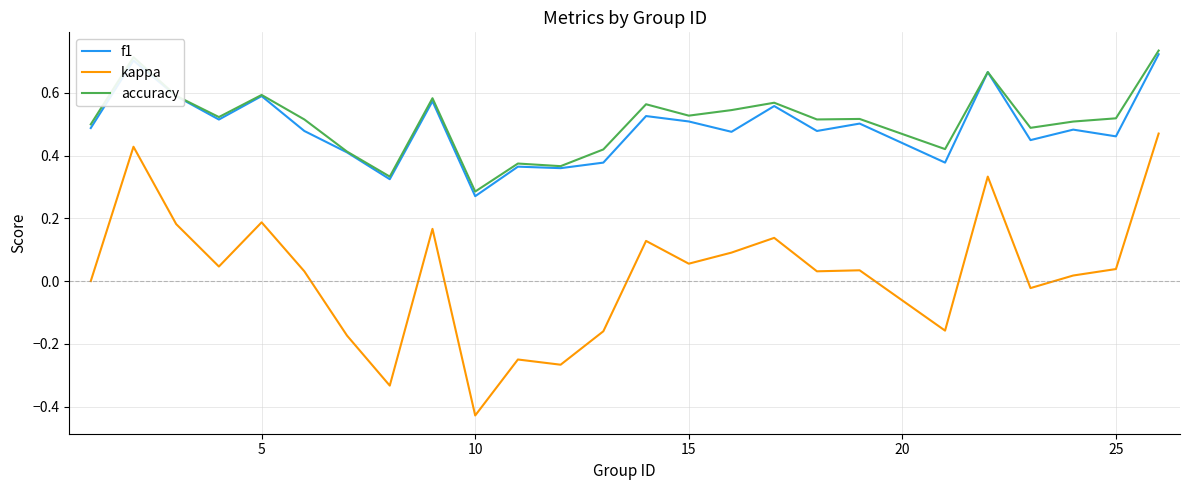

What is the difference between the maximum and minimum values in the kappa series?

0.9